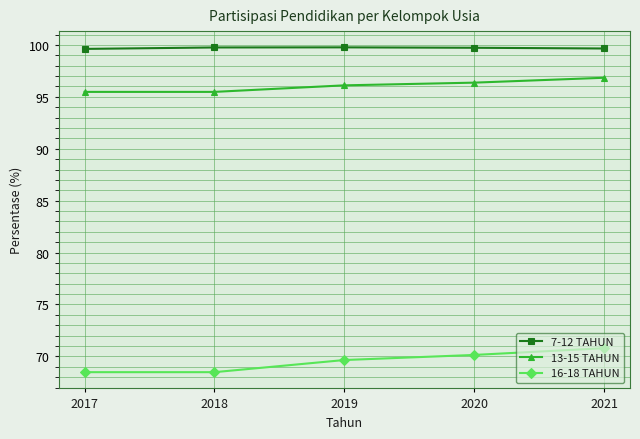

How many lines are shown in the chart?

3